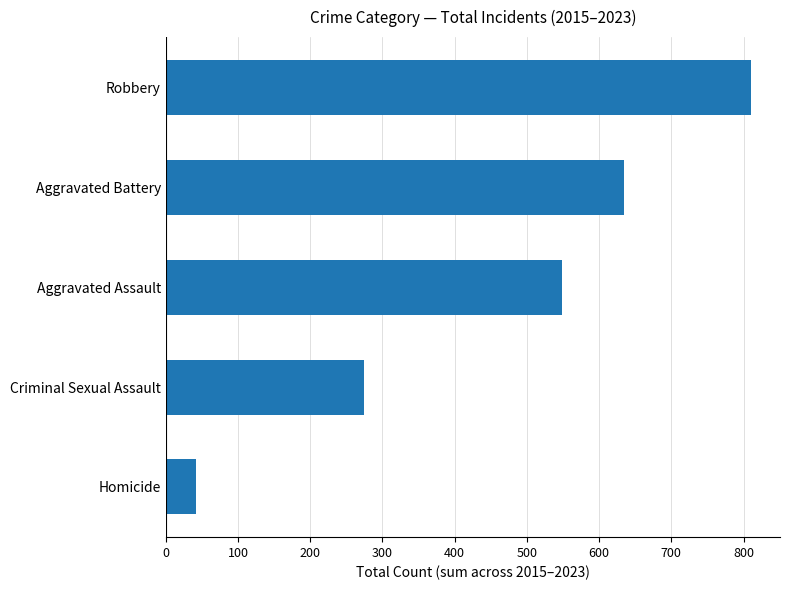

List the labels in order of value, smallest first.

Homicide, Criminal Sexual Assault, Aggravated Assault, Aggravated Battery, Robbery